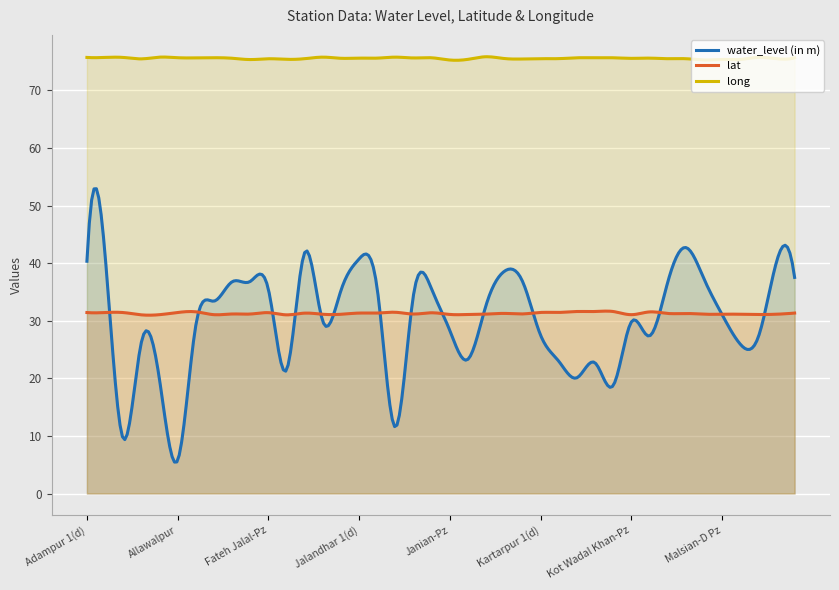

What is the difference between the maximum and second lowest values in the long series?

0.6